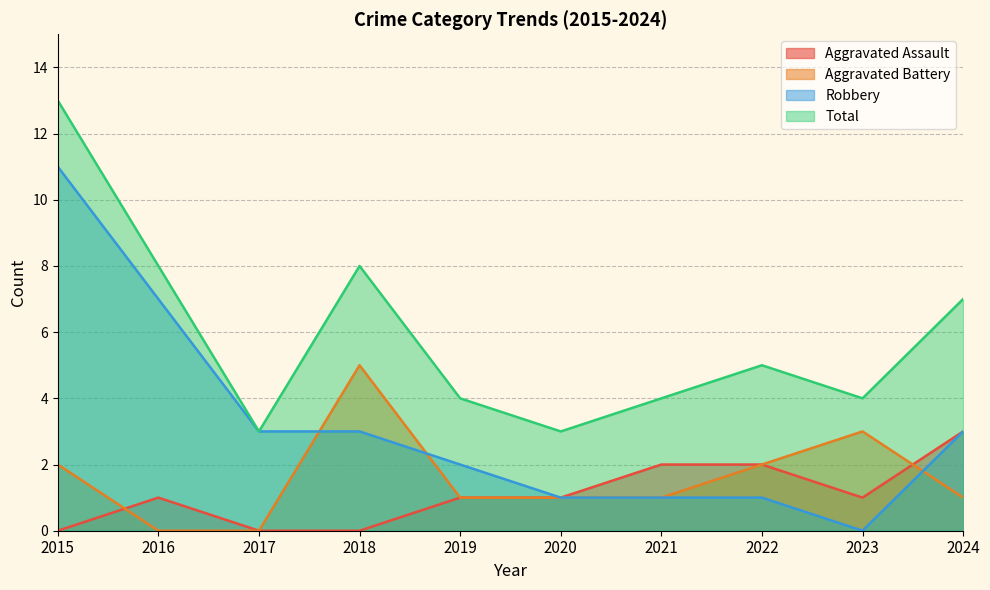

Which series has the widest spread of values?

Robbery